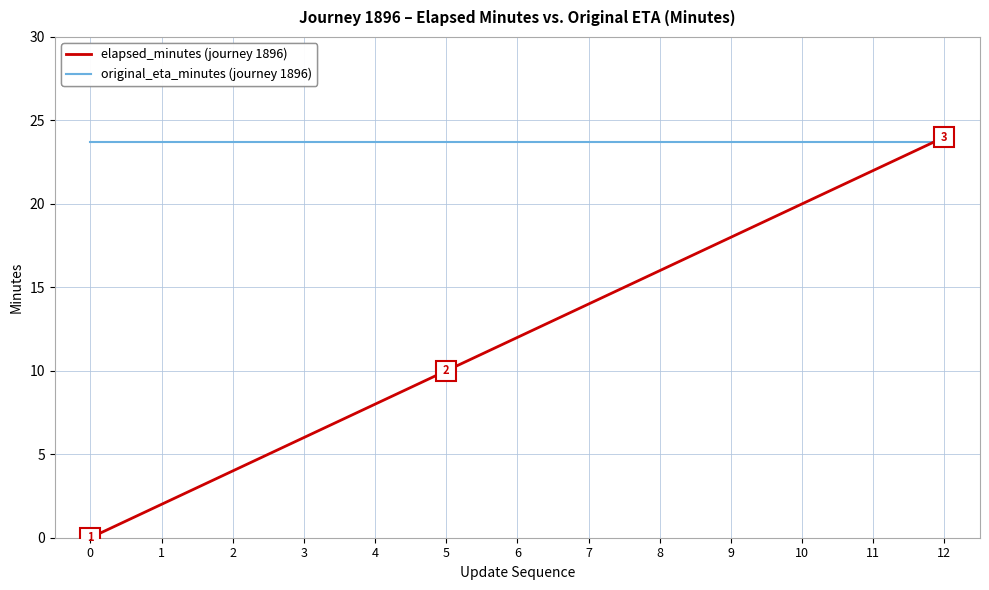

Reading left to right, list all the values displayed in this chart.

elapsed_minutes: 0=0.0	1=2.0	2=4.0	3=6.0	4=8.0	5=10.0	6=12.0	7=14.0	8=16.0	9=18.0	10=20.0	11=22.0	12=24.0
original_eta_minutes: 0=23.7	1=23.7	2=23.7	3=23.7	4=23.7	5=23.7	6=23.7	7=23.7	8=23.7	9=23.7	10=23.7	11=23.7	12=23.7